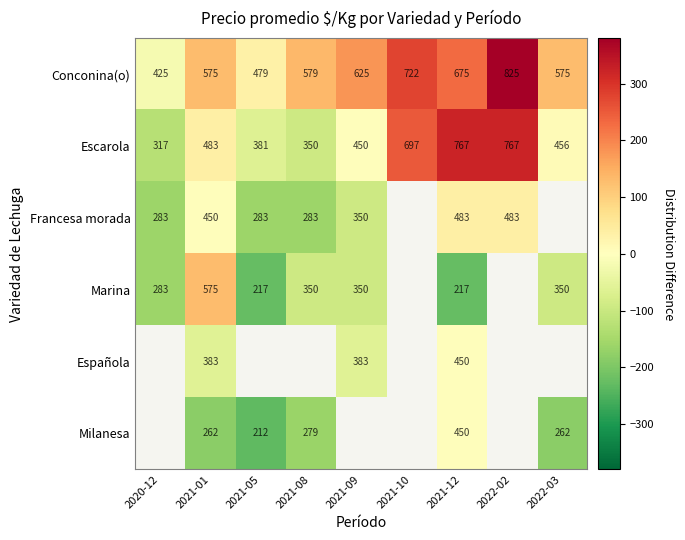

List the series in order of their overall mean, lowest first.

Escarola, Francesa morada, Marina, Española, Milanesa, Conconina(o)